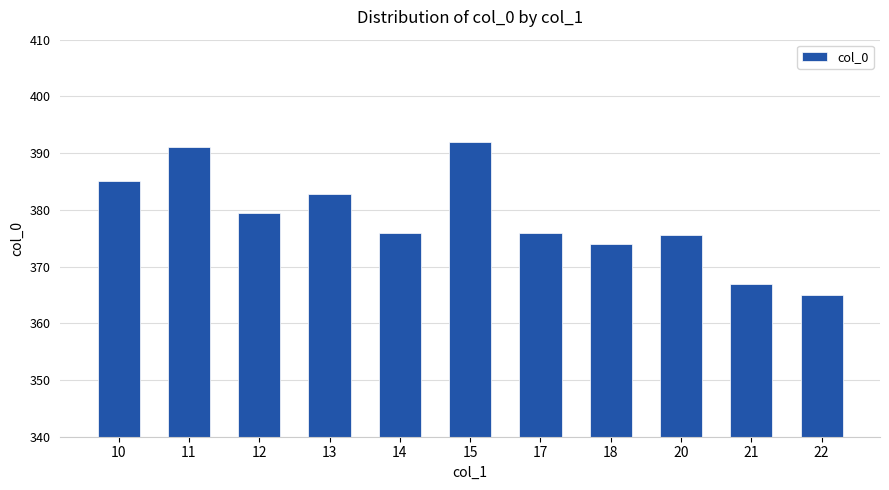

The value at 22 is 365.0. True or false?

True